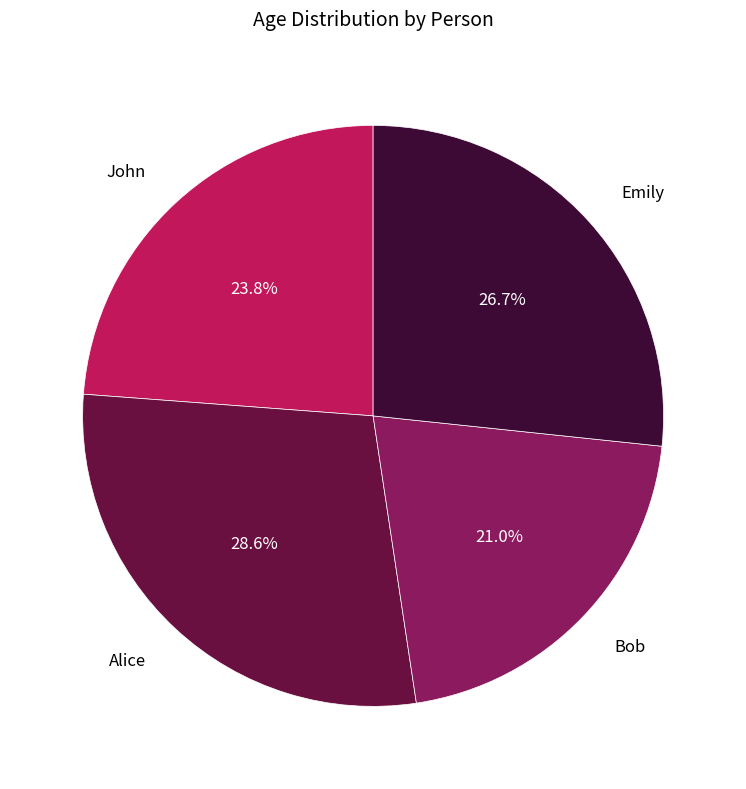

To the nearest percent, what is the difference between the John and Bob slice percentages?

3%